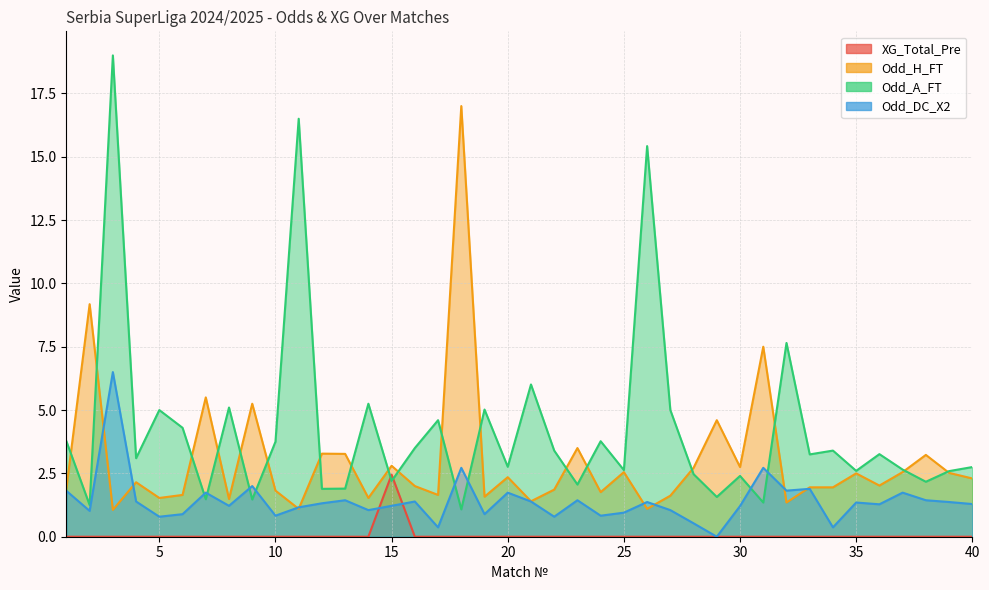

How many lines are shown in the chart?

4